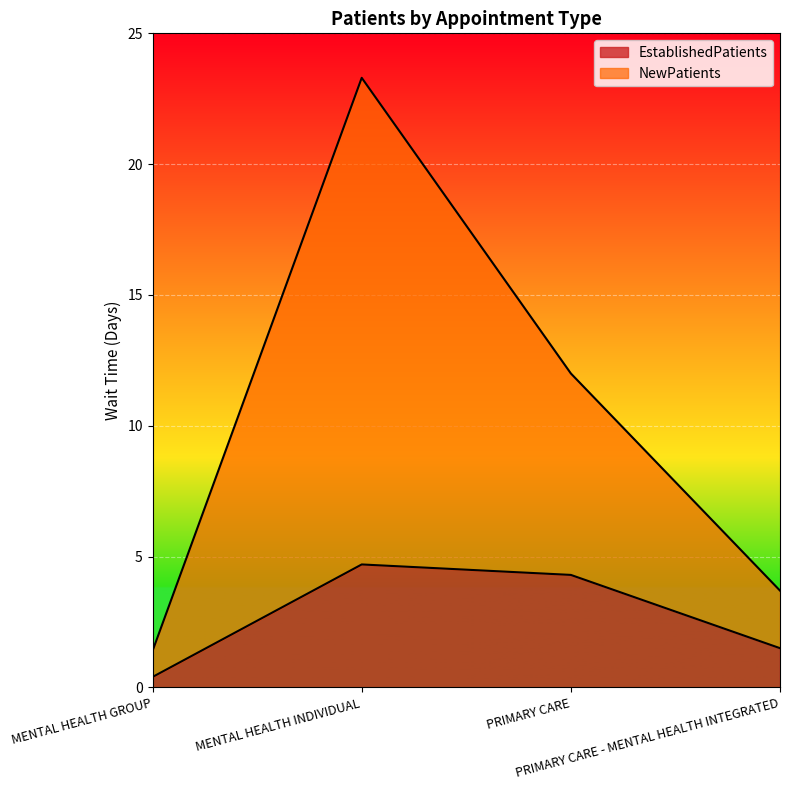

True or false: EstablishedPatients and NewPatients cross at least once.

False